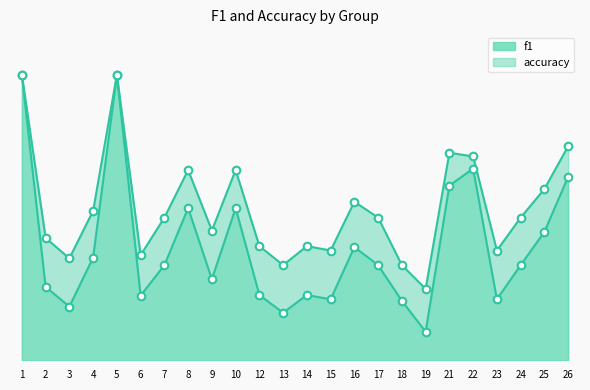

Which series has the largest Y range (max minus min)?

f1